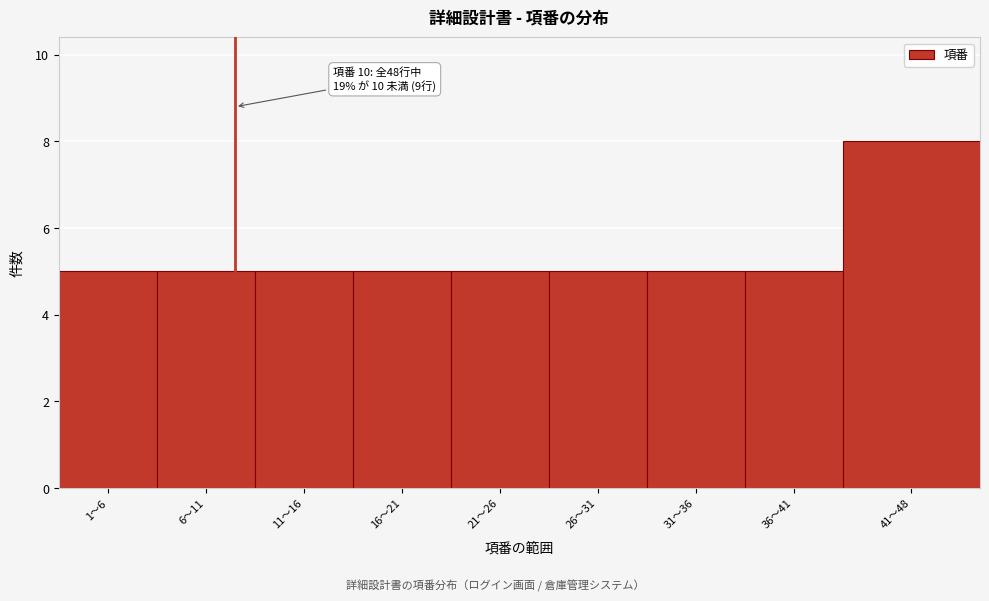

Reading left to right, what are all the values shown in this chart?

1〜6=5	6〜11=5	11〜16=5	16〜21=5	21〜26=5	26〜31=5	31〜36=5	36〜41=5	41〜48=8